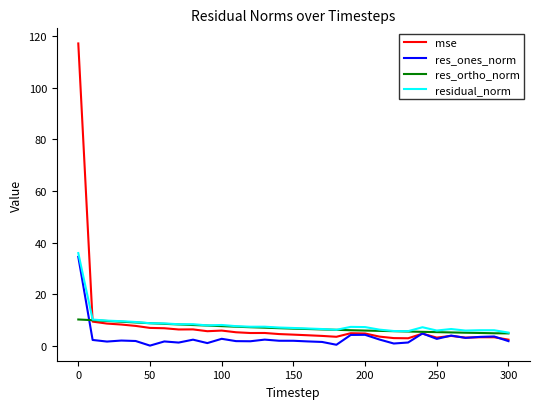

Which series has the largest range (max minus min)?

mse